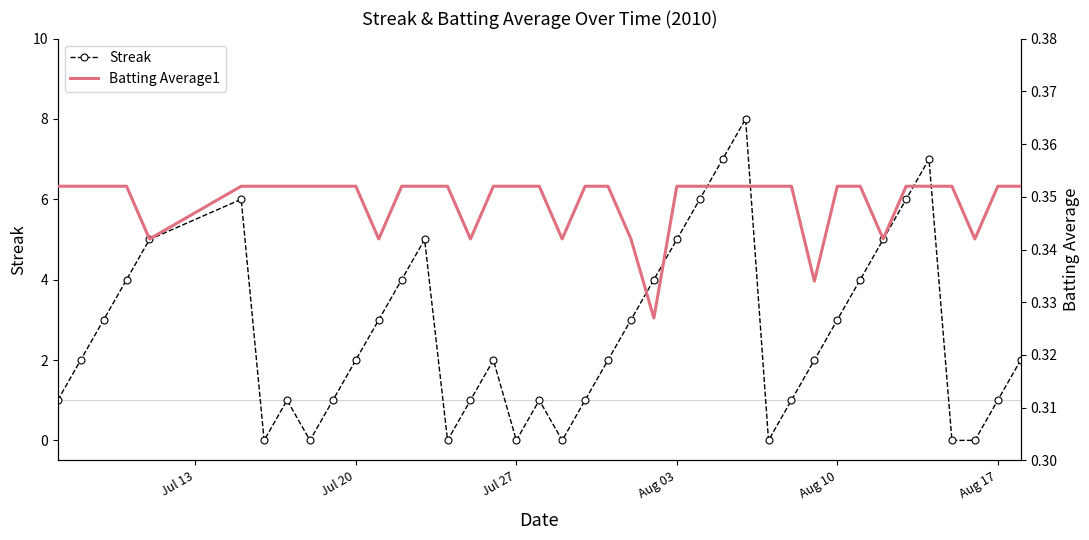

What is the maximum value for Streak?

8